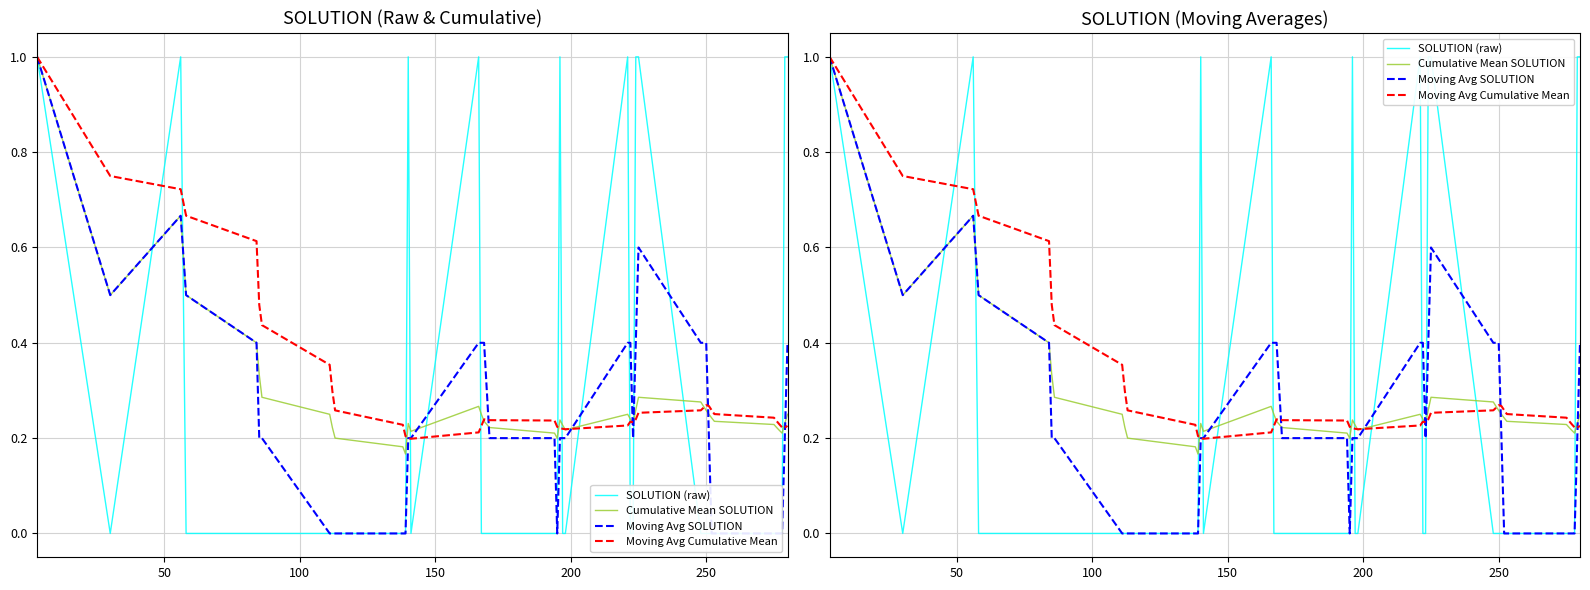

What is the minimum value for Cumulative Mean SOLUTION?

0.2